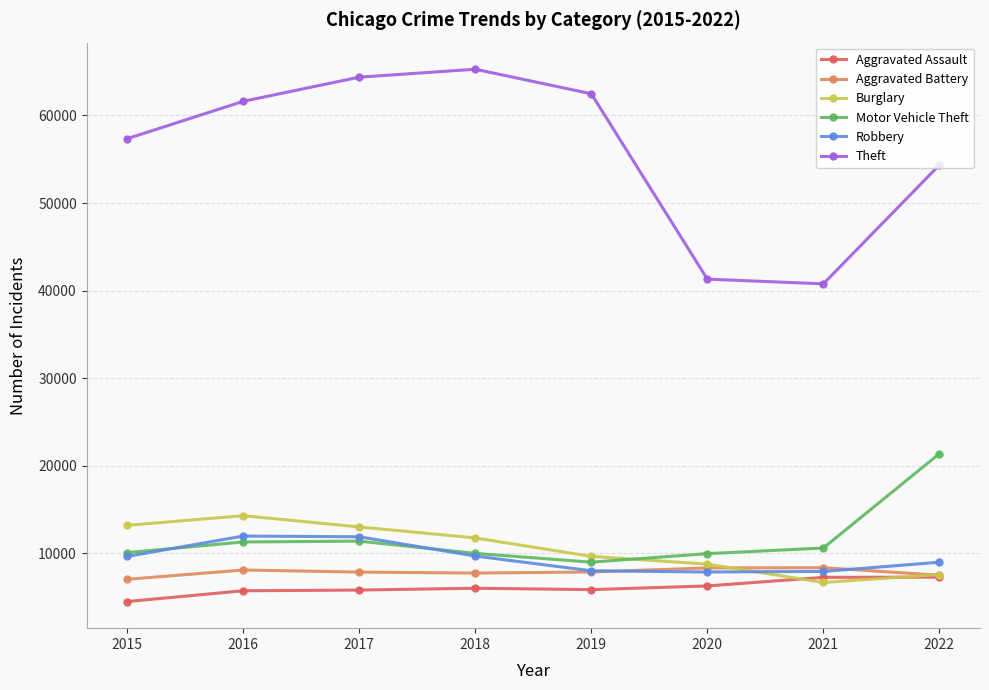

True or false: Robbery has more than 2 interior local peaks.

False